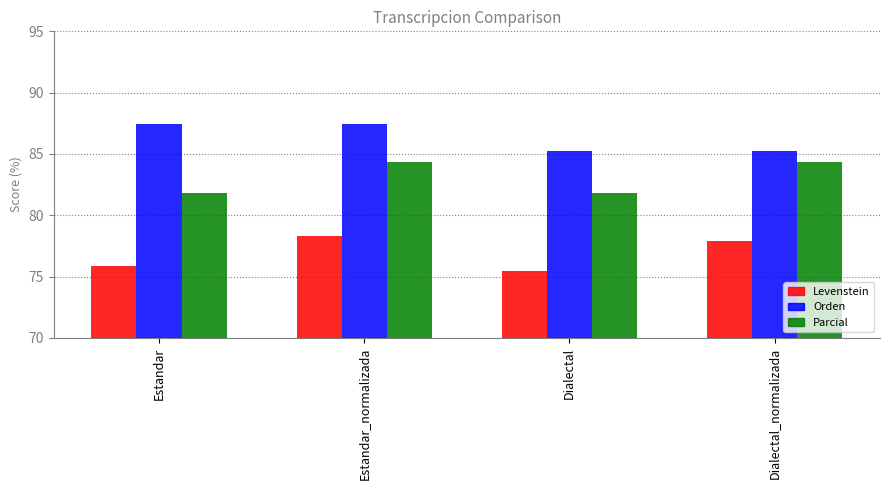

Rank the series by their average value, from highest to lowest.

Orden, Parcial, Levenstein